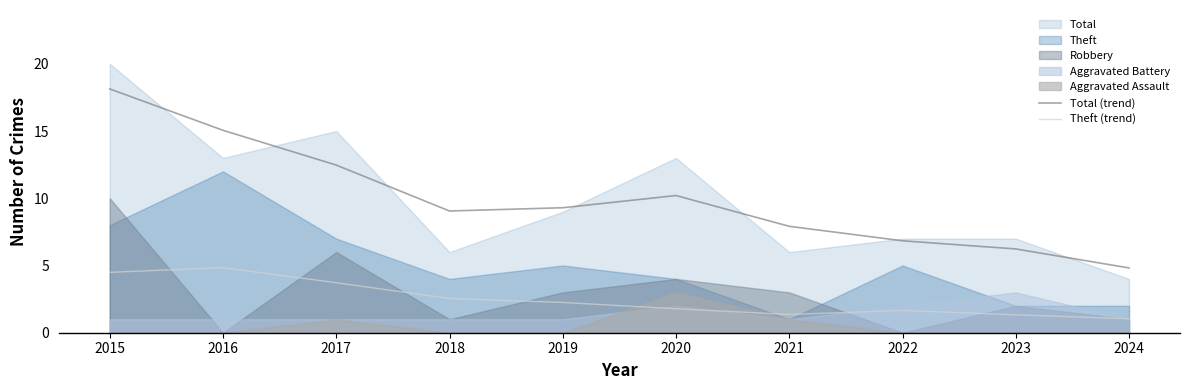

The value of Total (trend) at 2017 is 4.2. True or false?

False